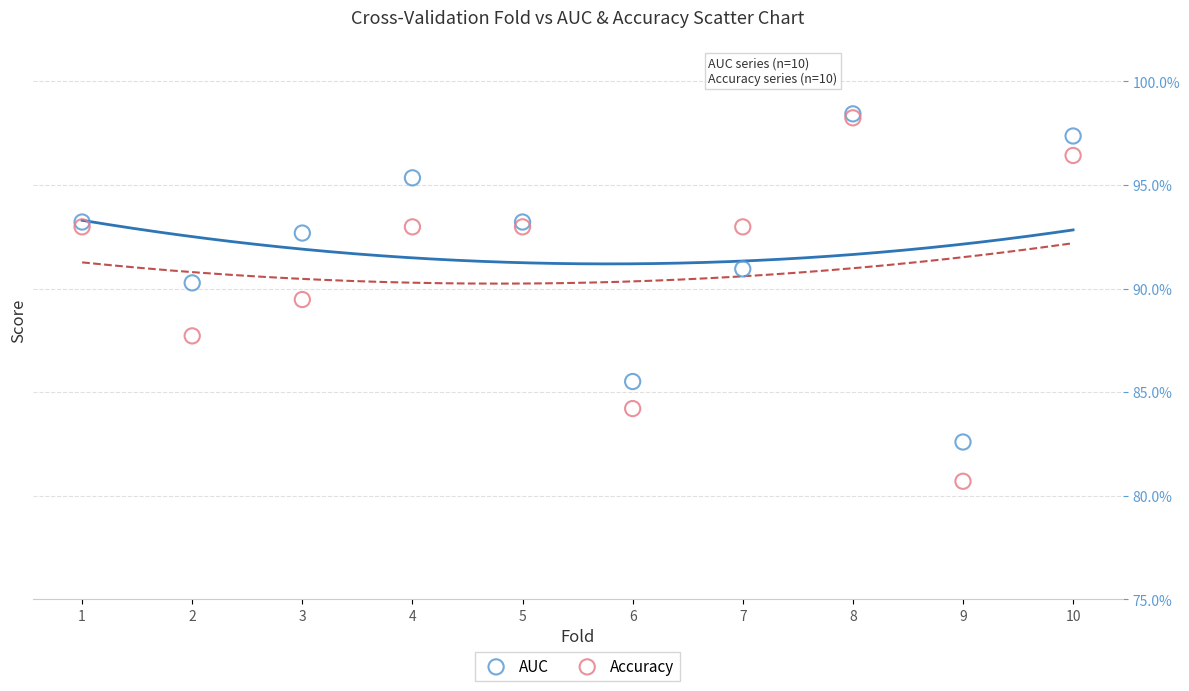

Which series reaches the minimum Y coordinate?

Accuracy